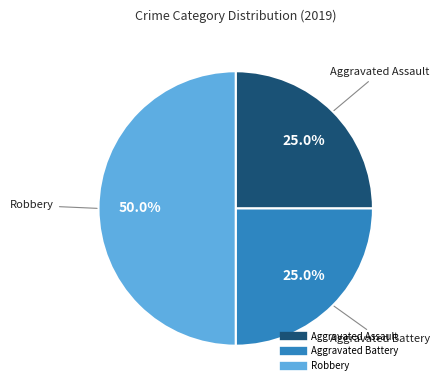

To the nearest percent, what is the difference between the largest and smallest slice percentages?

25%